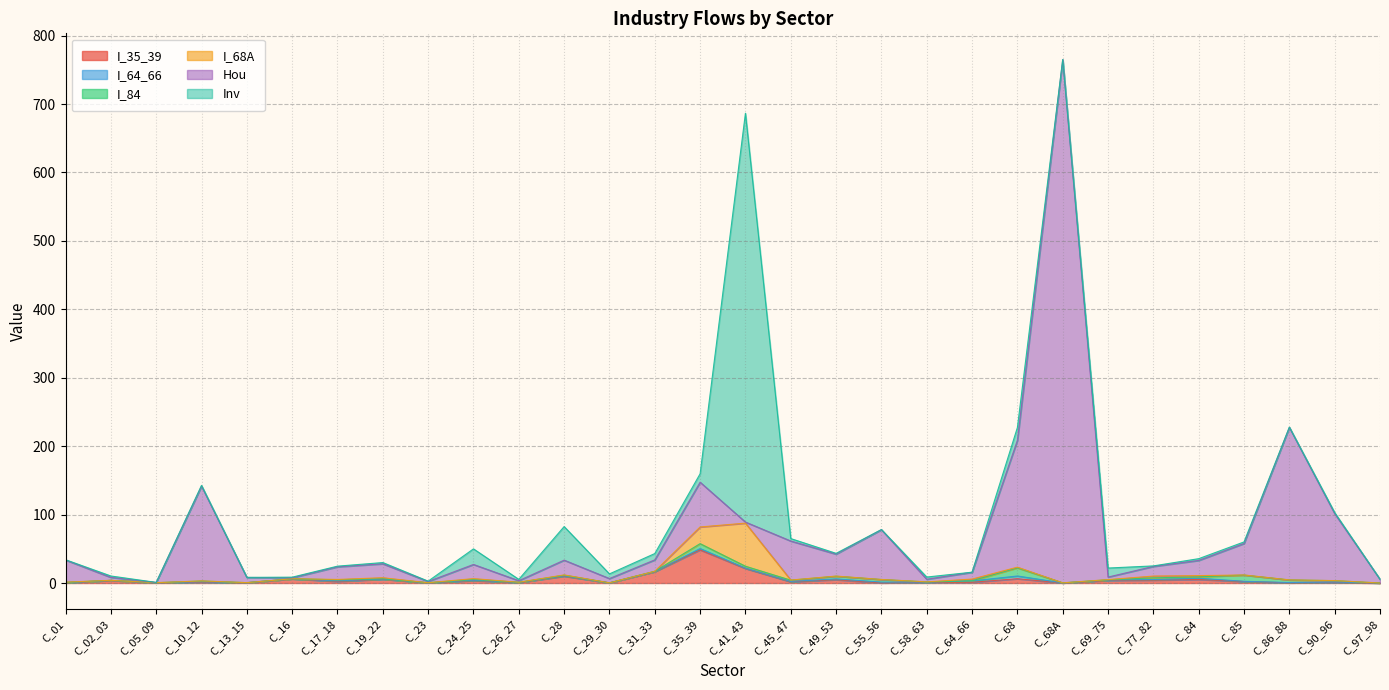

What is the total value across all series at C_31_33?

43.1